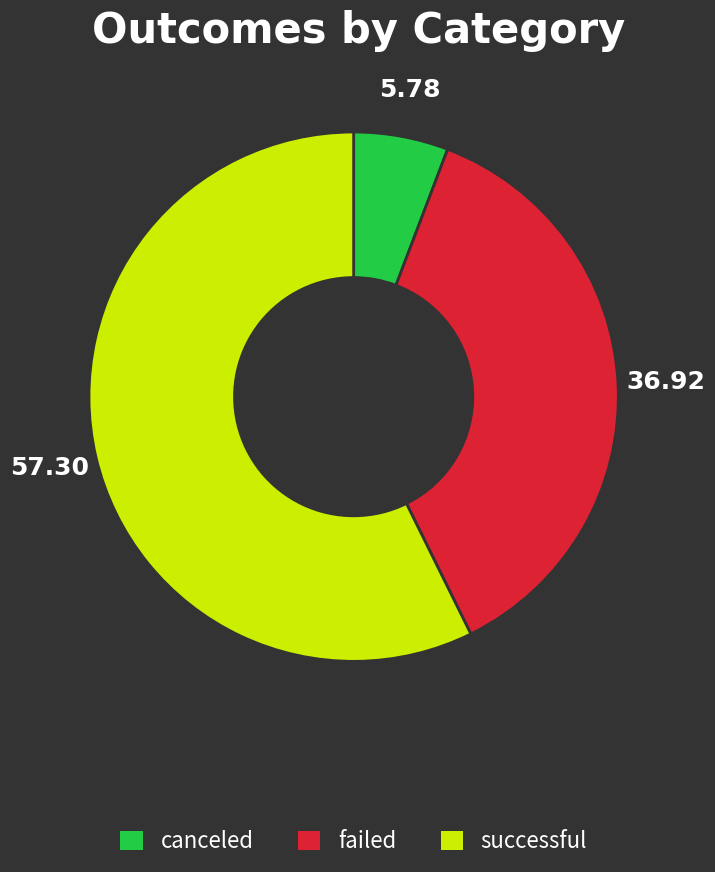

Is there any slice that represents more than half of the pie?

Yes